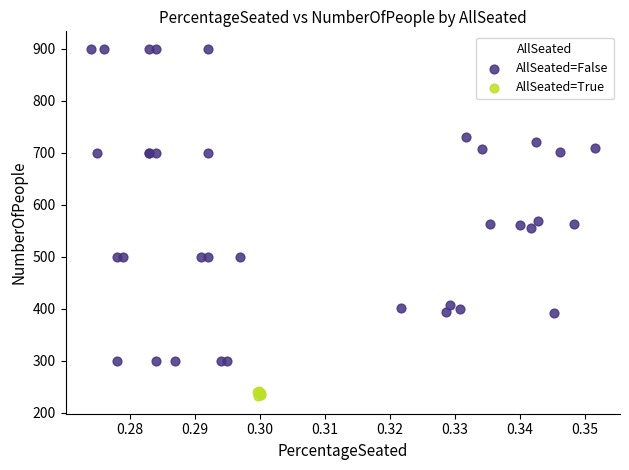

Which series contains the lowest Y value?

AllSeated=True